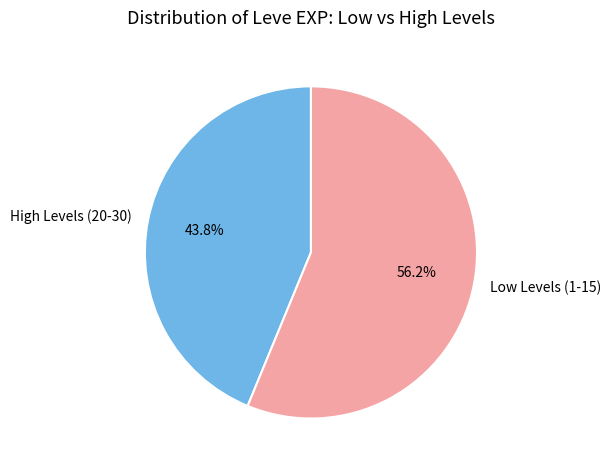

Which slice is the smallest?

High Levels (20-30)